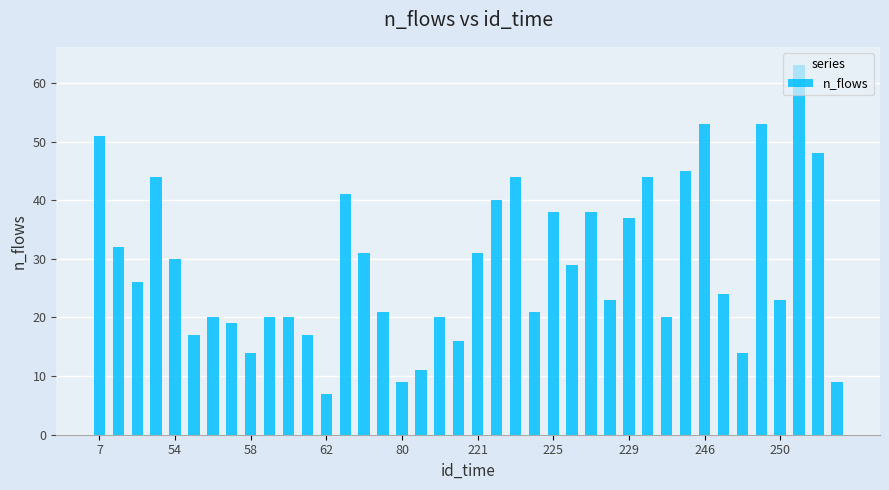

What is the maximum value shown in the chart?

63